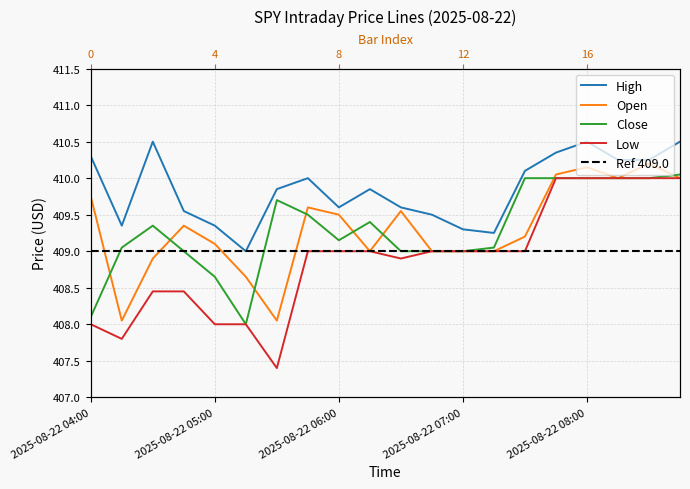

At which category is the sum across all series the highest?

2025-08-22 08:00